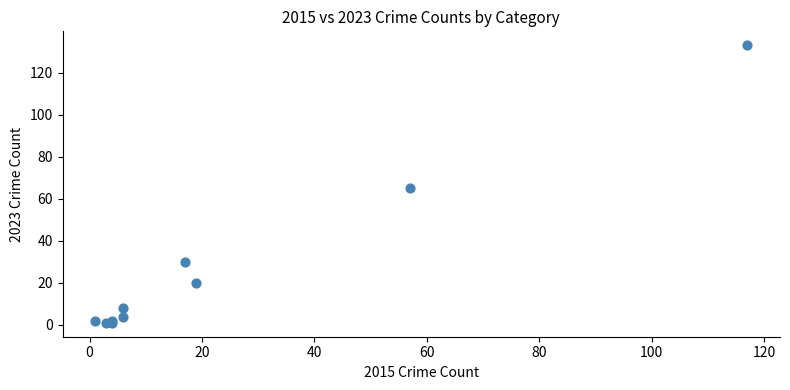

What Y value in the scatter plot is closest to 67?

65